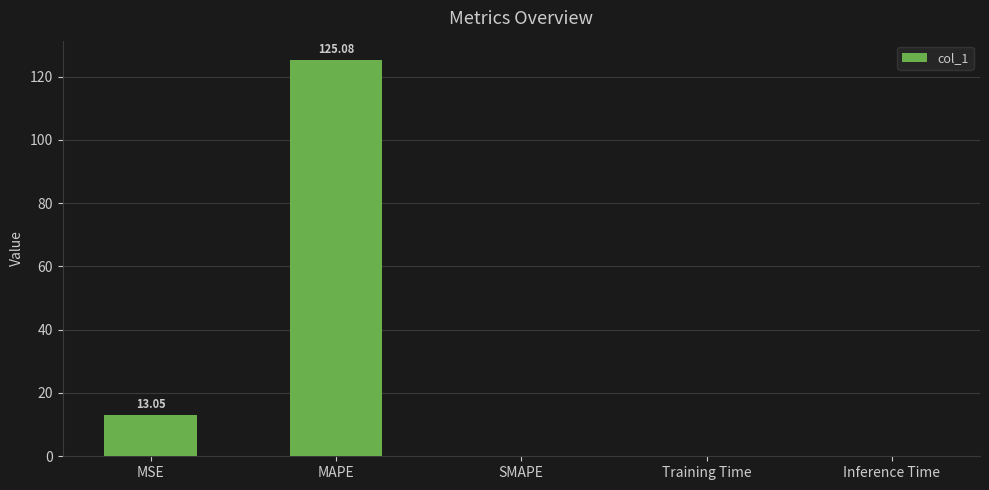

Are the bars horizontal?

No